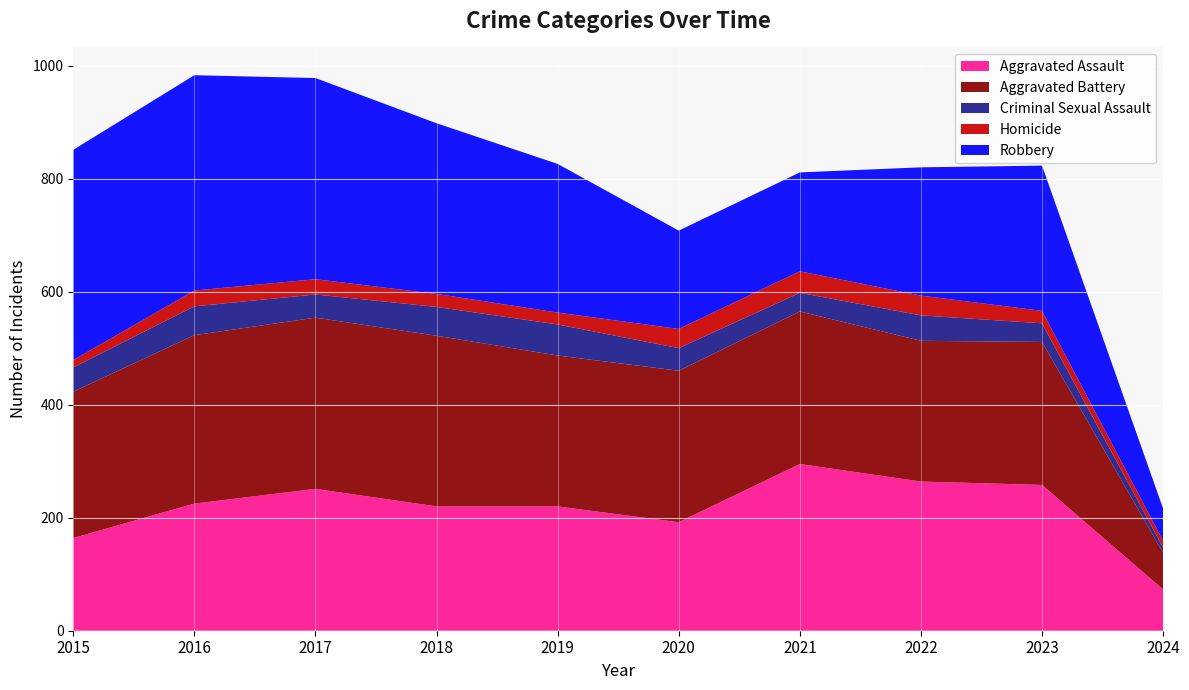

Reading left to right, list all the values displayed in this chart.

Aggravated Assault: 164	225	251	220	220	192	295	264	258	73
Aggravated Battery: 259	298	303	302	267	268	270	249	253	65
Criminal Sexual Assault: 43	51	41	51	55	40	33	45	33	9
Homicide: 13	28	27	23	21	34	38	35	22	12
Robbery: 372	381	356	302	263	174	175	227	257	57